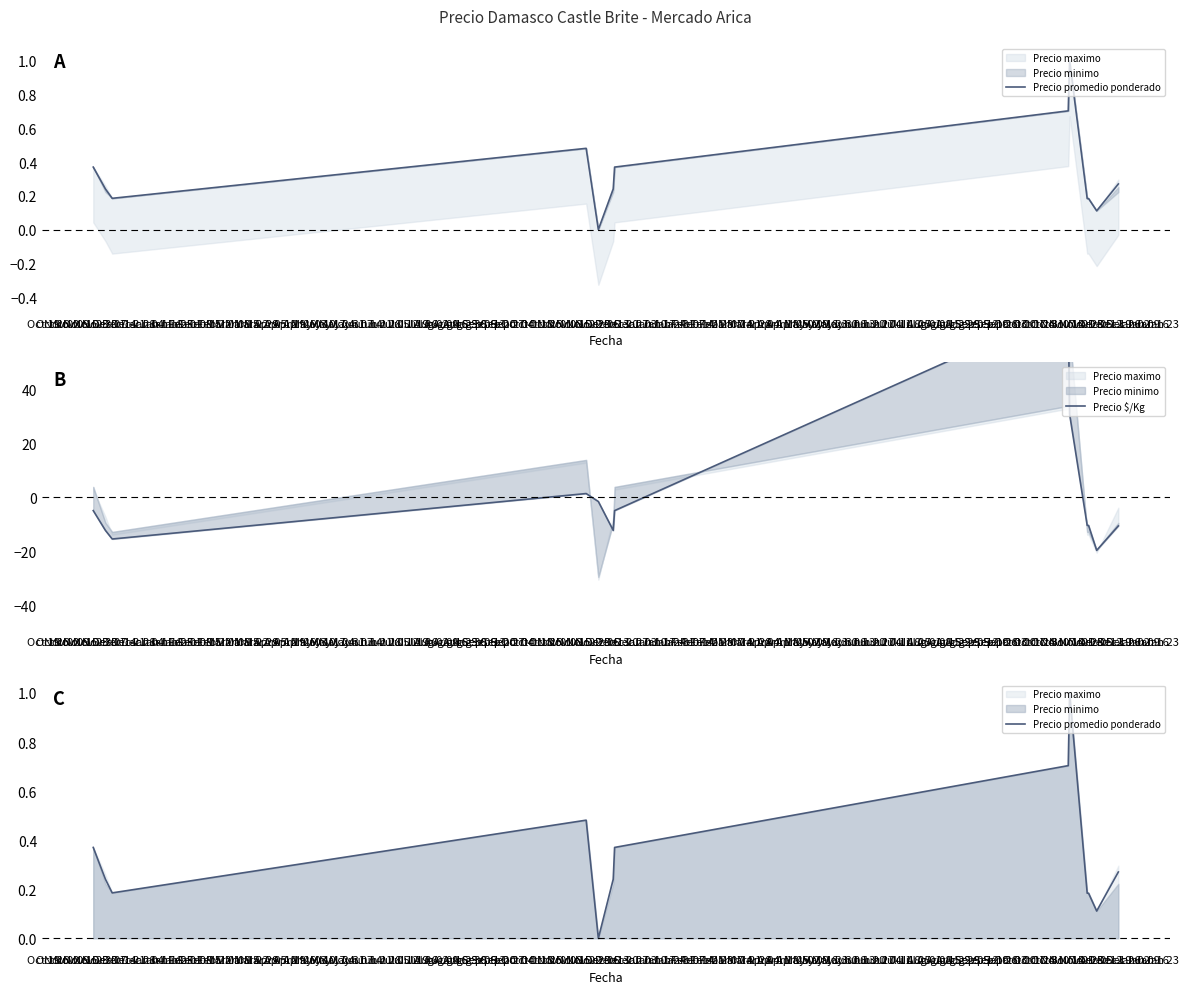

How many values in Precio $/Kg are below zero?

10